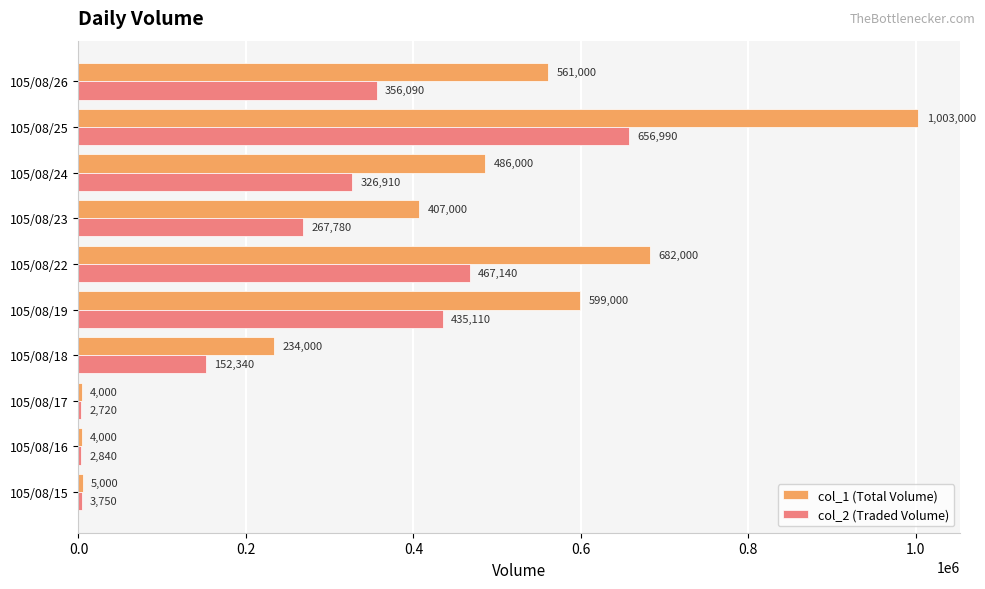

What is the sum of the col_1 (Total Volume) values at 105/08/26 and 105/08/15?

566000